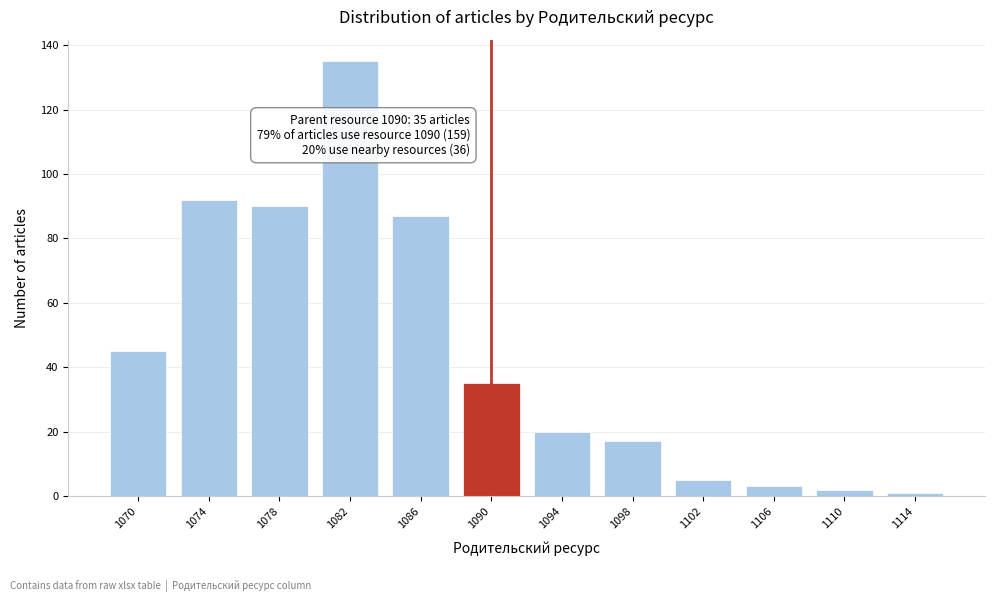

Reading left to right, what are all the values shown in this chart?

1070=45	1074=92	1078=90	1082=135	1086=87	1090=35	1094=20	1098=17	1102=5	1106=3	1110=2	1114=1